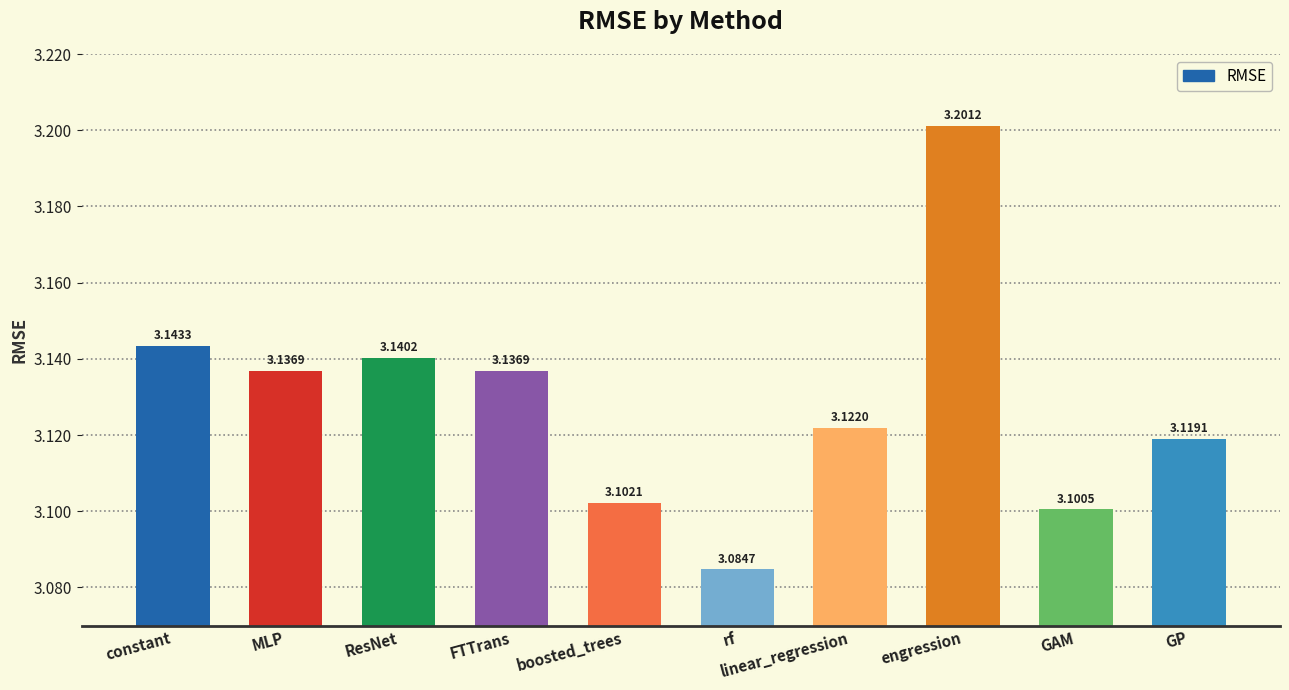

Which label corresponds to the smallest value in the chart?

rf